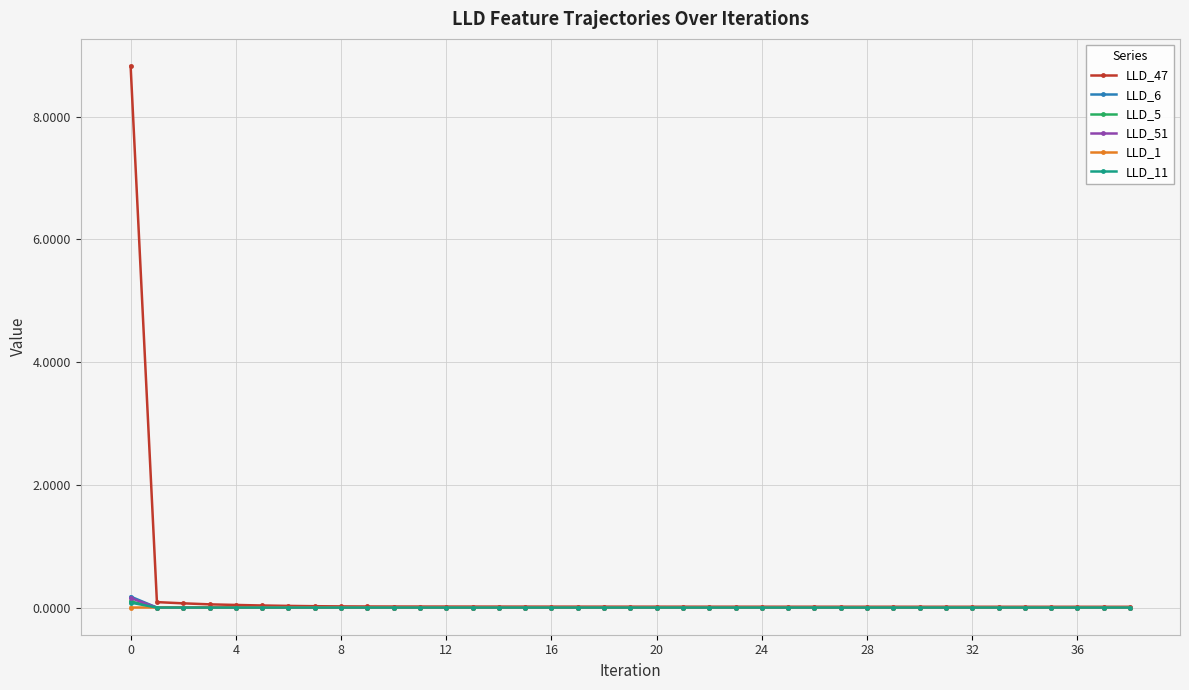

What are all the series names shown in the legend?

LLD_47, LLD_6, LLD_5, LLD_51, LLD_1, LLD_11